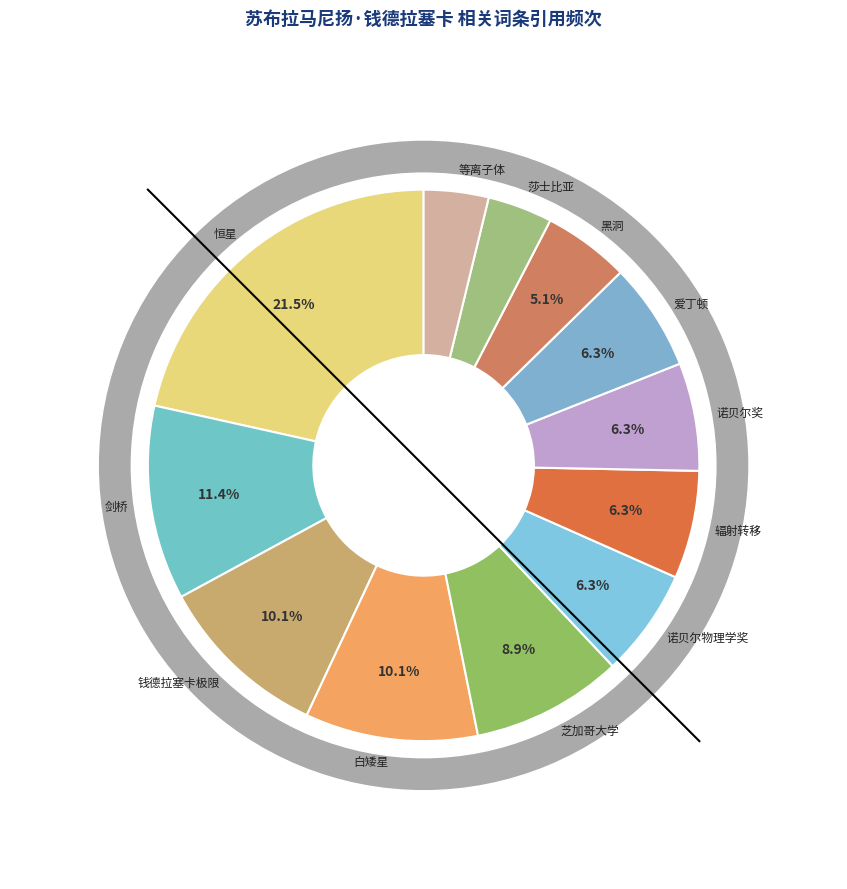

Which category has the smallest portion of the pie?

莎士比亚